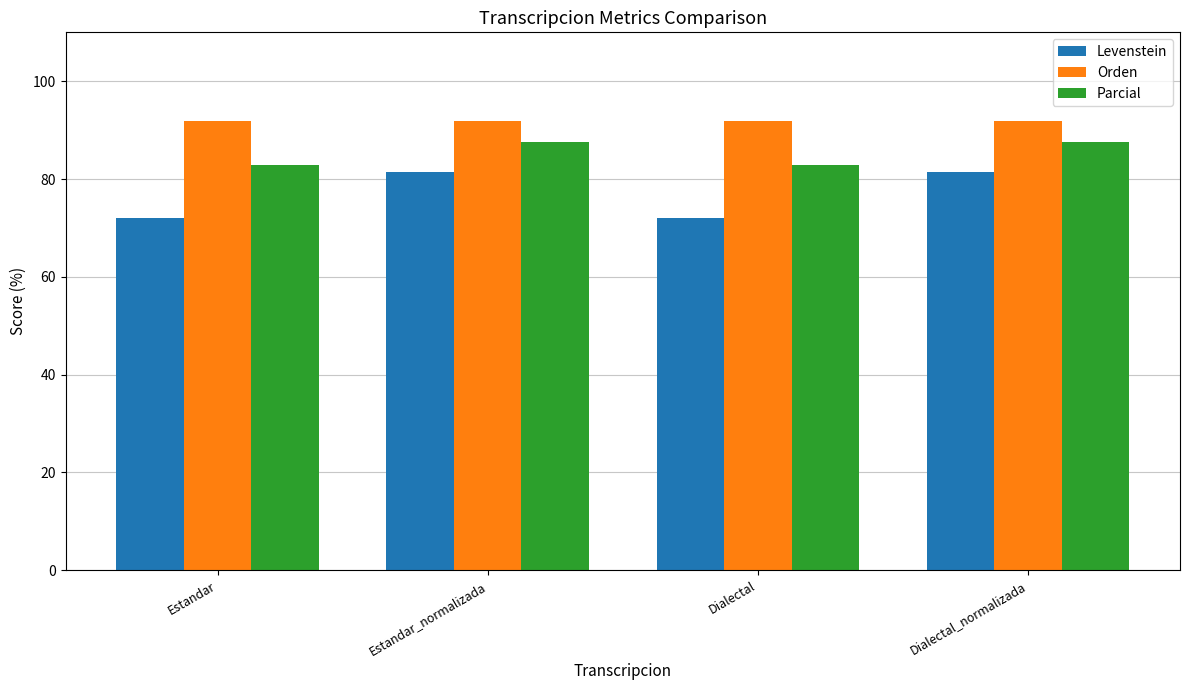

What is the value of the Parcial bar at the 1st from the left?

82.9